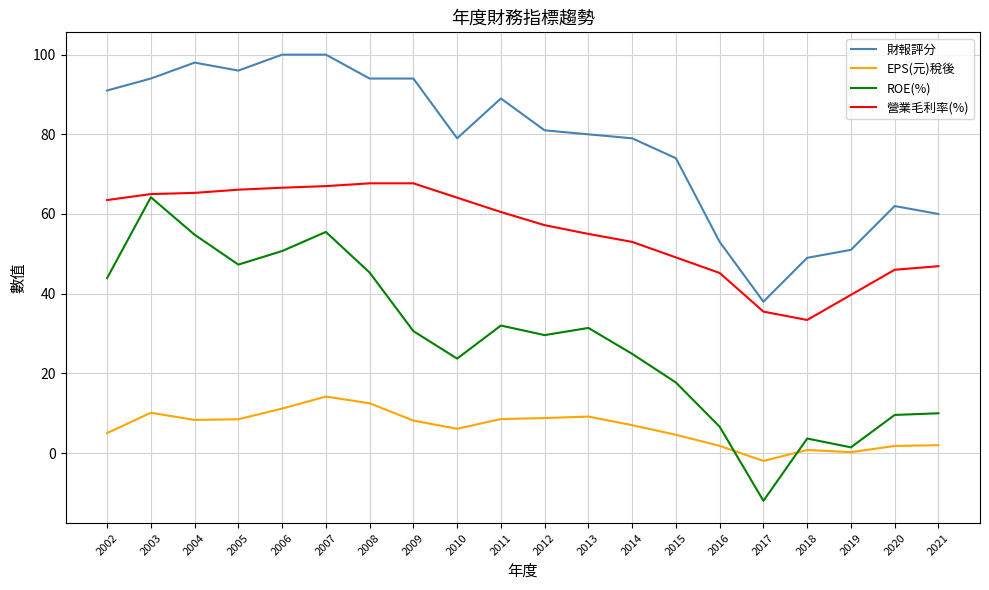

Is the value of 營業毛利率(%) at 2013 greater than the value of EPS(元)稅後 at 2013?

Yes